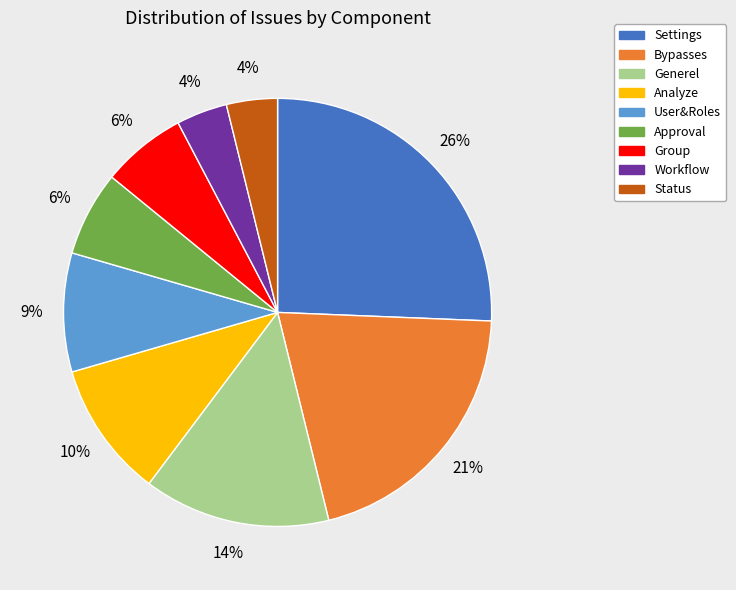

To the nearest percent, what is the difference between the largest and smallest slice percentages?

22%